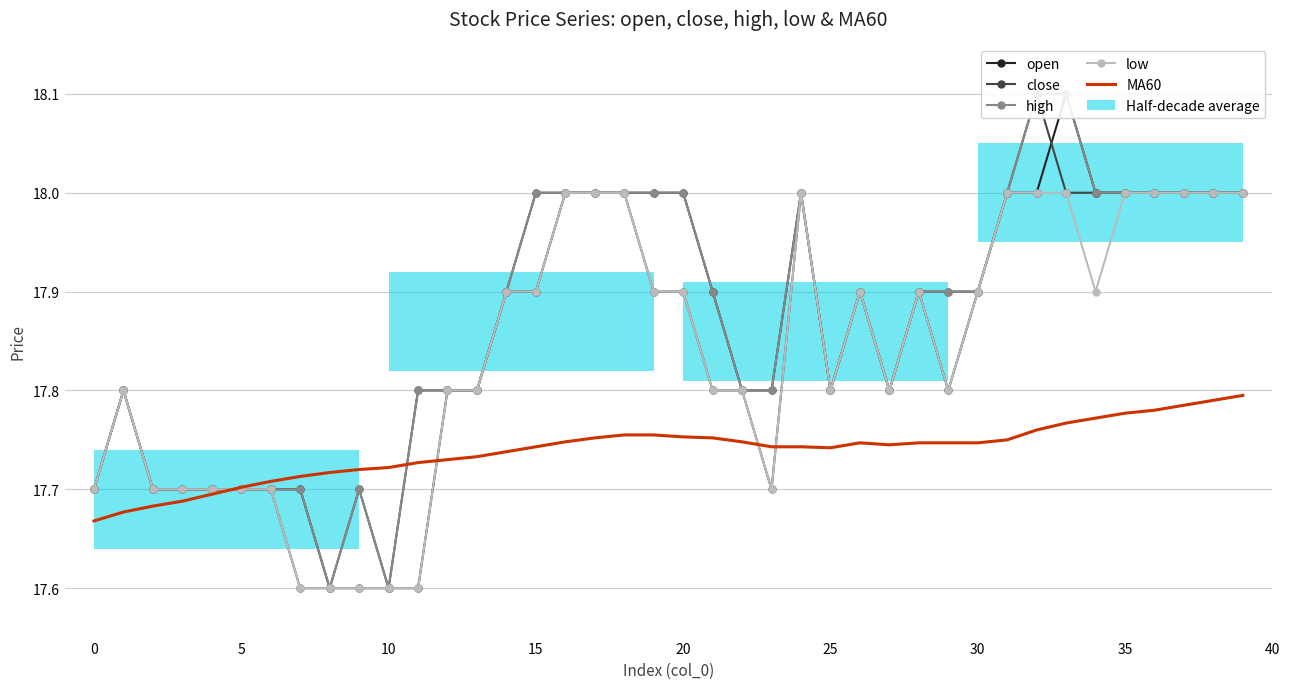

What is the label of the 39th point from the left?

38